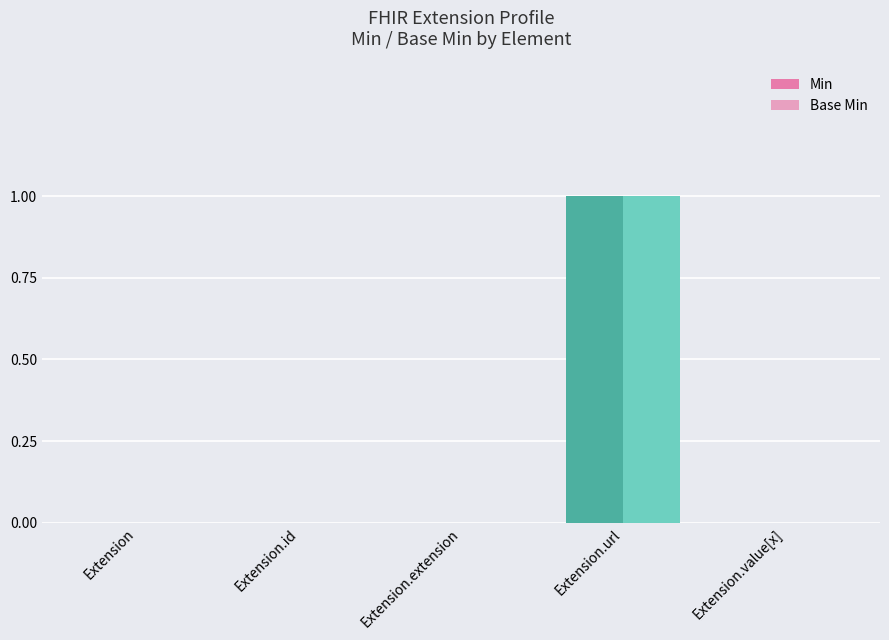

How many Base Min values are between 0 and 1?

5